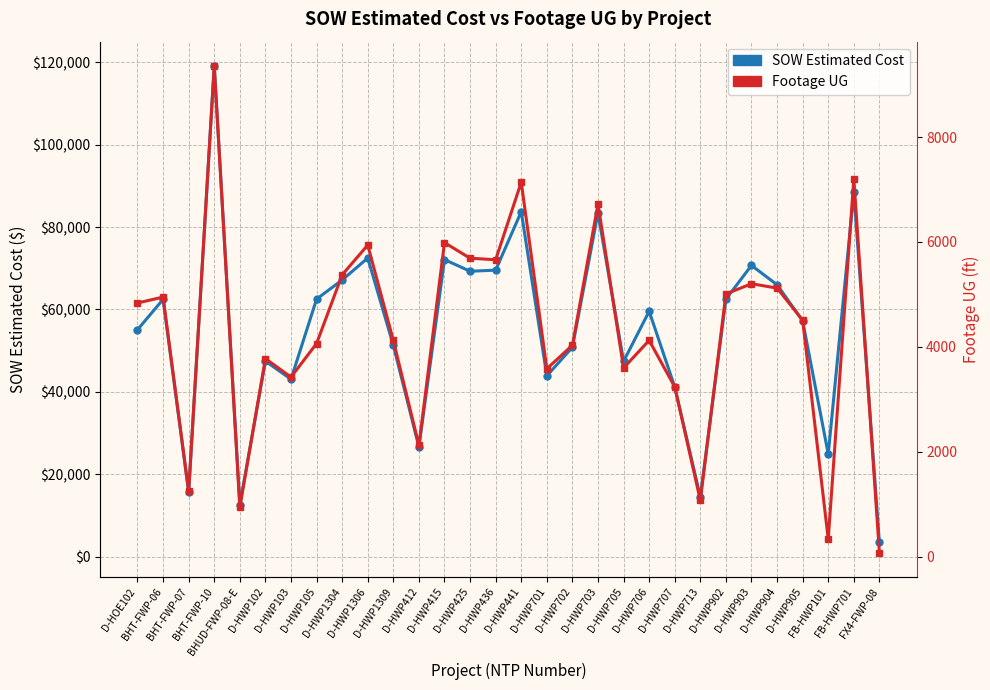

Reading left to right, what are all the values shown in this chart?

SOW Estimated Cost: 55089.0	62460.4	15690.1	119135.3	12601.5	47461.5	43064.0	62522.5	67171.5	72492.0	51295.0	26617.0	72118.0	69288.0	69555.0	83754.0	43895.5	50824.5	83462.0	47414.0	59562.5	41187.0	14497.5	62502.0	70705.5	66004.5	57237.0	24886.5	88491.8	3425.6
Footage UG (scaled): 61579.6	63018.4	15815.1	119135.3	11956.8	48069.2	43574.3	51736.5	68417.5	75650.2	52487.8	27007.9	76235.9	72454.0	72084.8	90917.7	45598.9	51316.3	85607.8	45802.7	52500.5	41193.1	13663.1	63769.7	66252.8	65195.9	57402.9	4202.1	91770.9	929.6